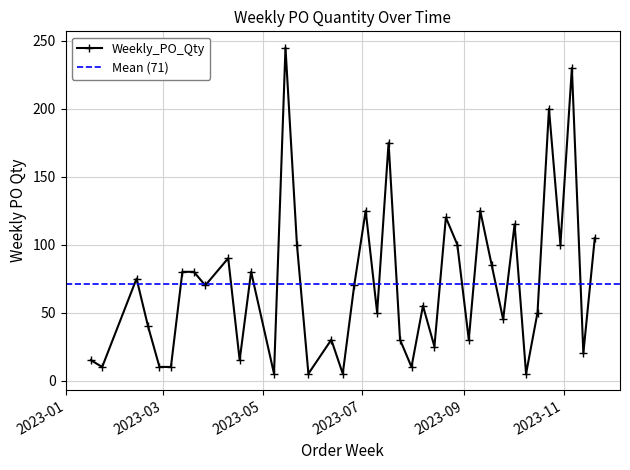

How many points are lower than both their immediate neighbors (excluding endpoints)?

14